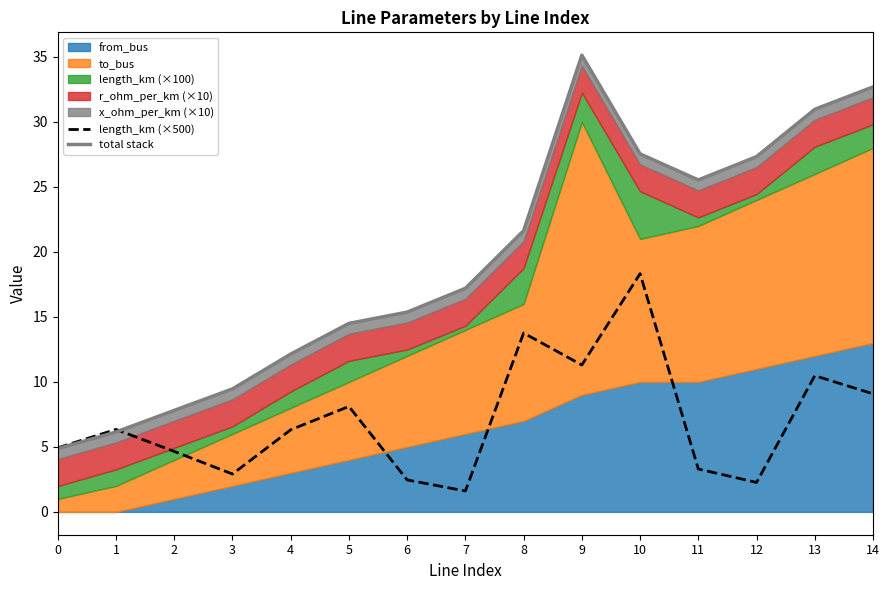

What is the maximum value shown in the chart?

35.1